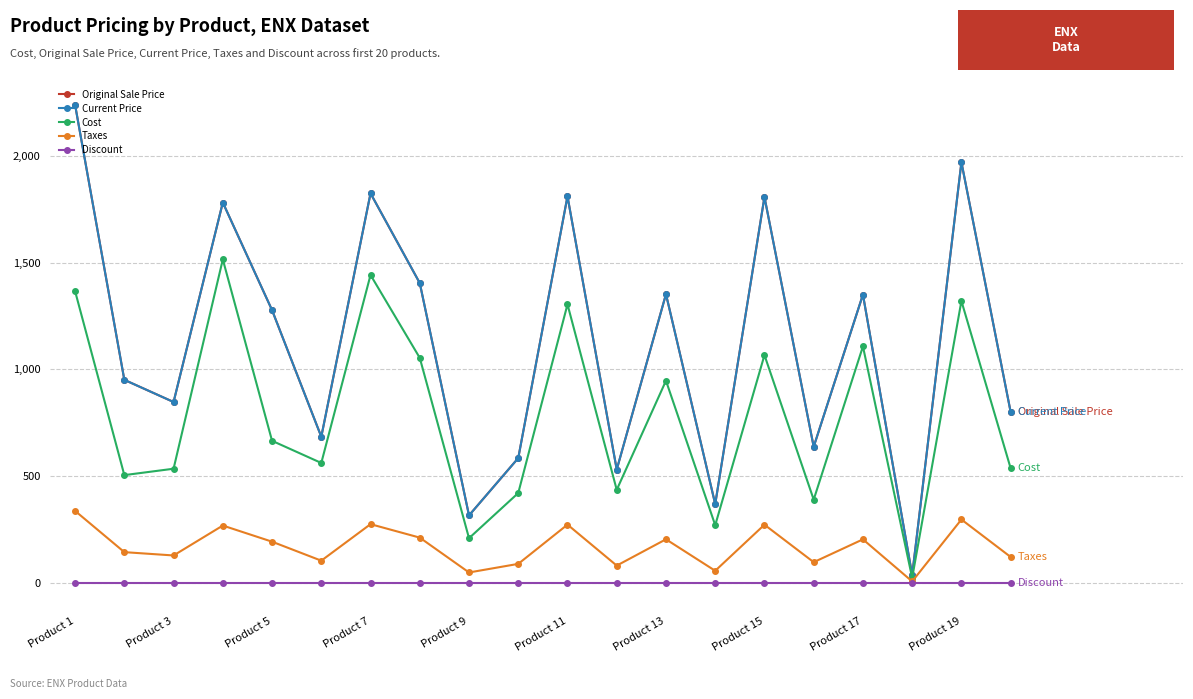

Does the chart have visible grid lines?

Yes